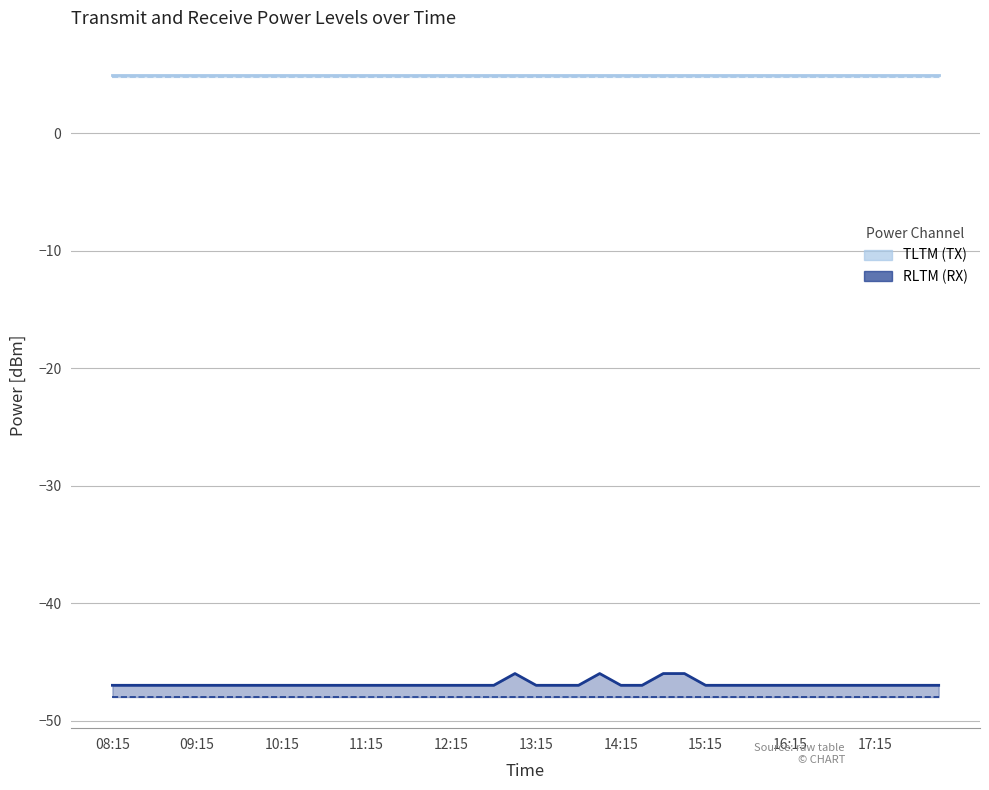

Which series has the largest total across all categories?

PowerTLTMmax[dBm]